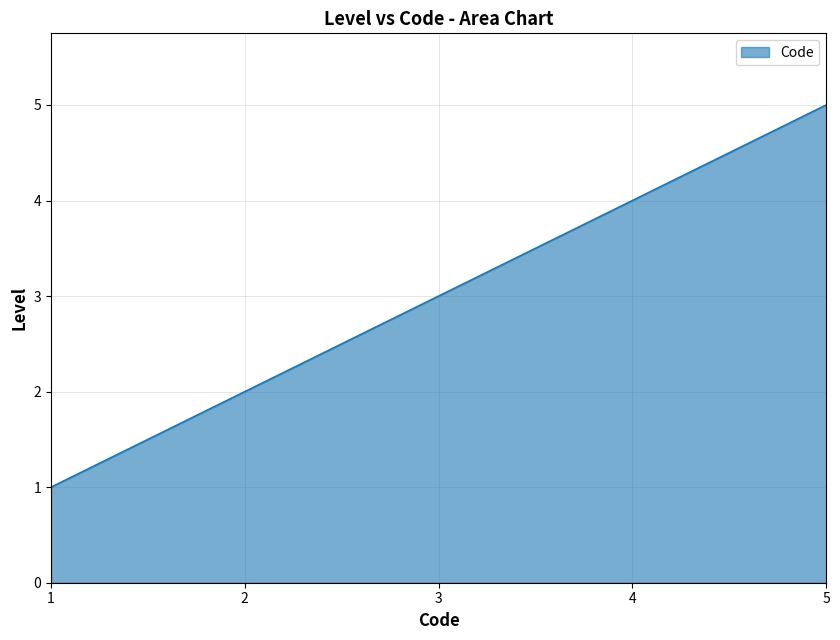

How many categories are shown in the chart?

5